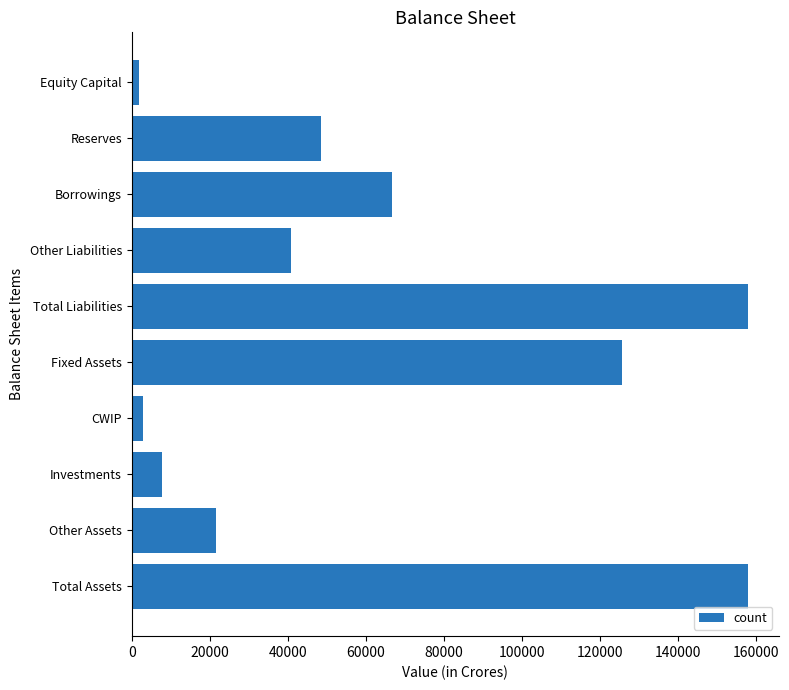

Reading top to bottom, what are all the values shown in this chart?

Equity Capital=1899	Reserves=48423	Borrowings=66736	Other Liabilities=40912	Total Liabilities=157970	Fixed Assets=125674	CWIP=2992	Investments=7710	Other Assets=21594	Total Assets=157970